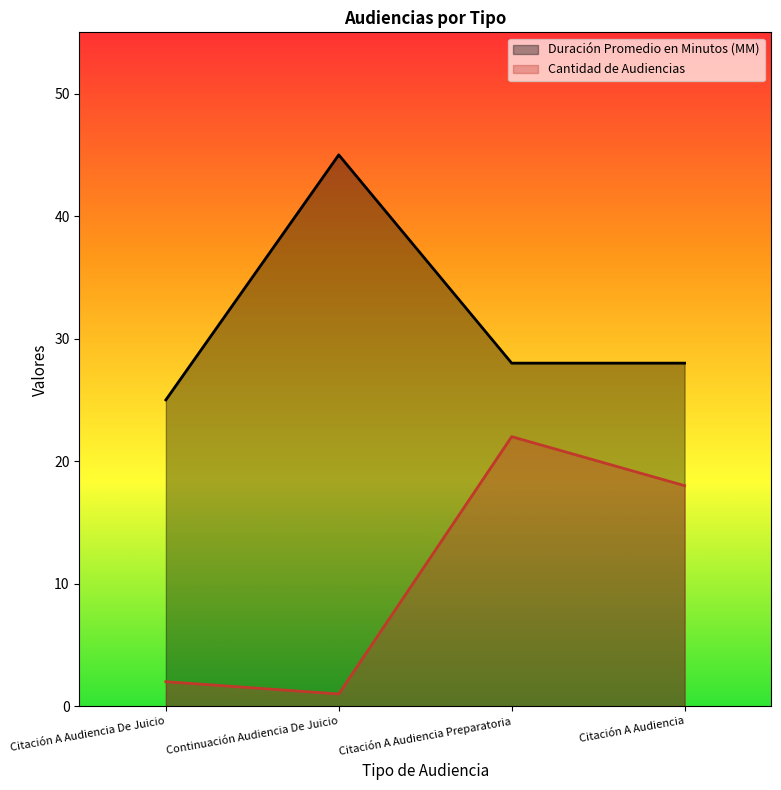

What is the value of the Cantidad de Audiencias point at the 3rd from the left?

22